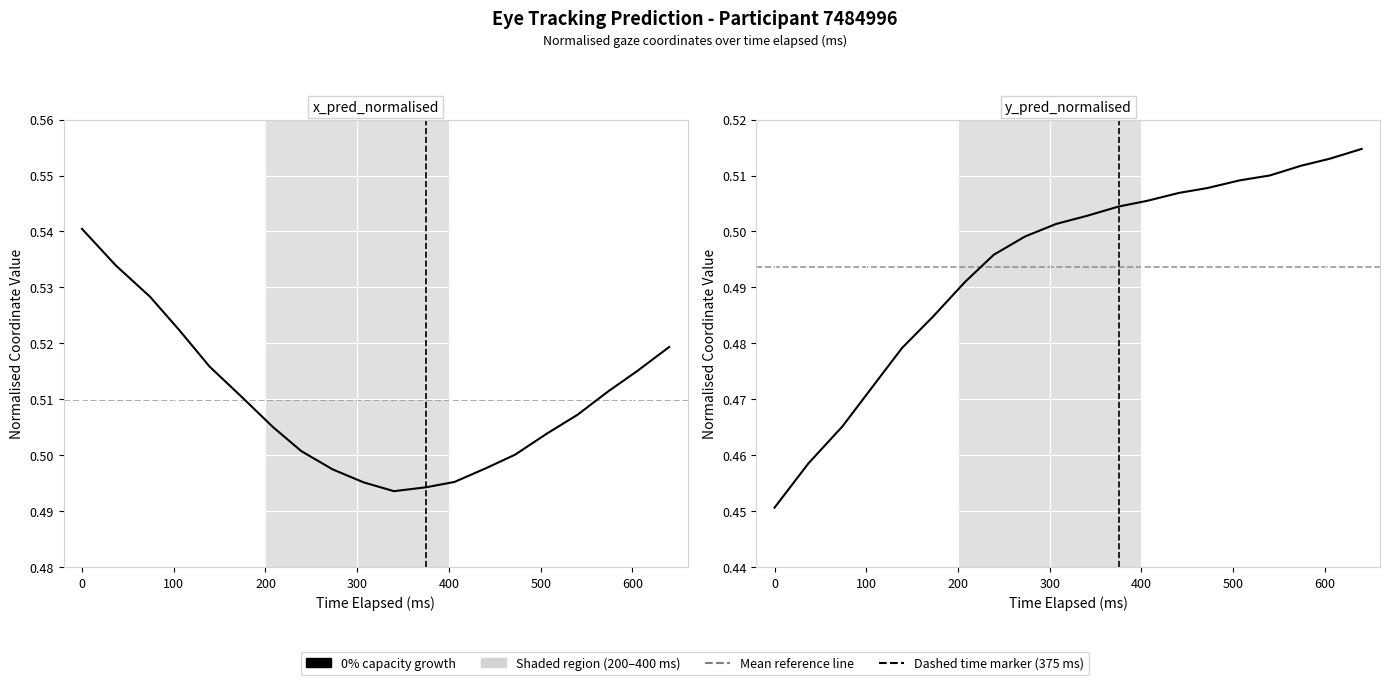

How many intersections are there between y_pred_normalised and x_pred_normalised?

2